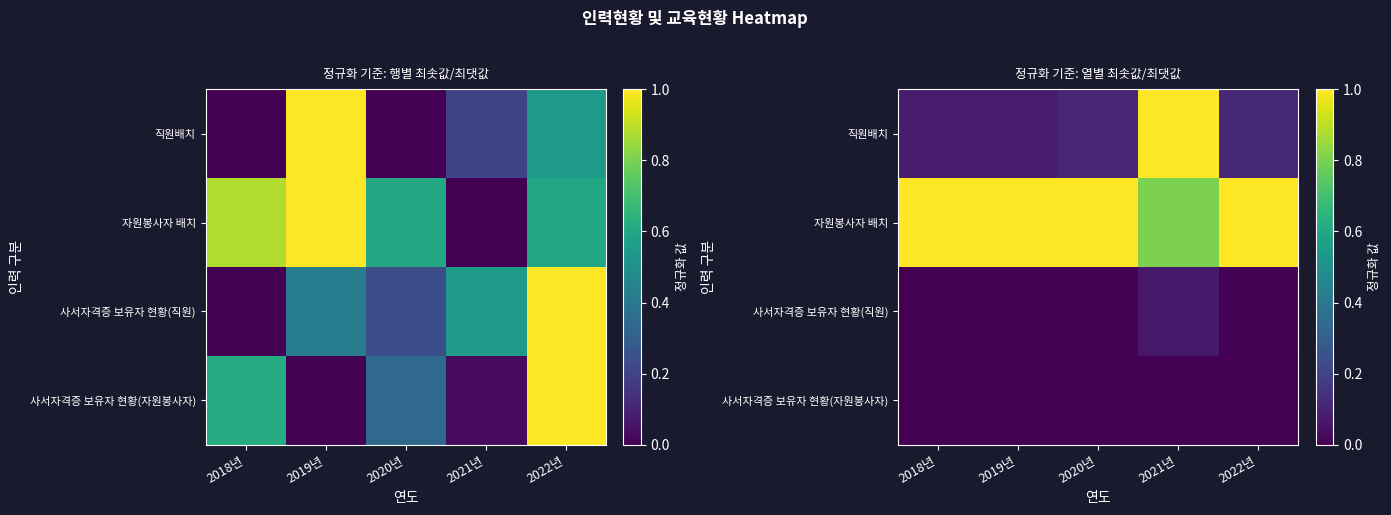

The value of 자원봉사자 배치 at 2019년 is 0.5. True or false?

False